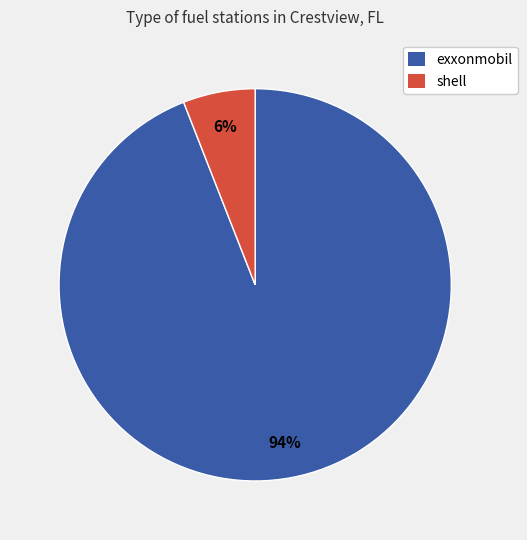

Which category accounts for the majority?

exxonmobil